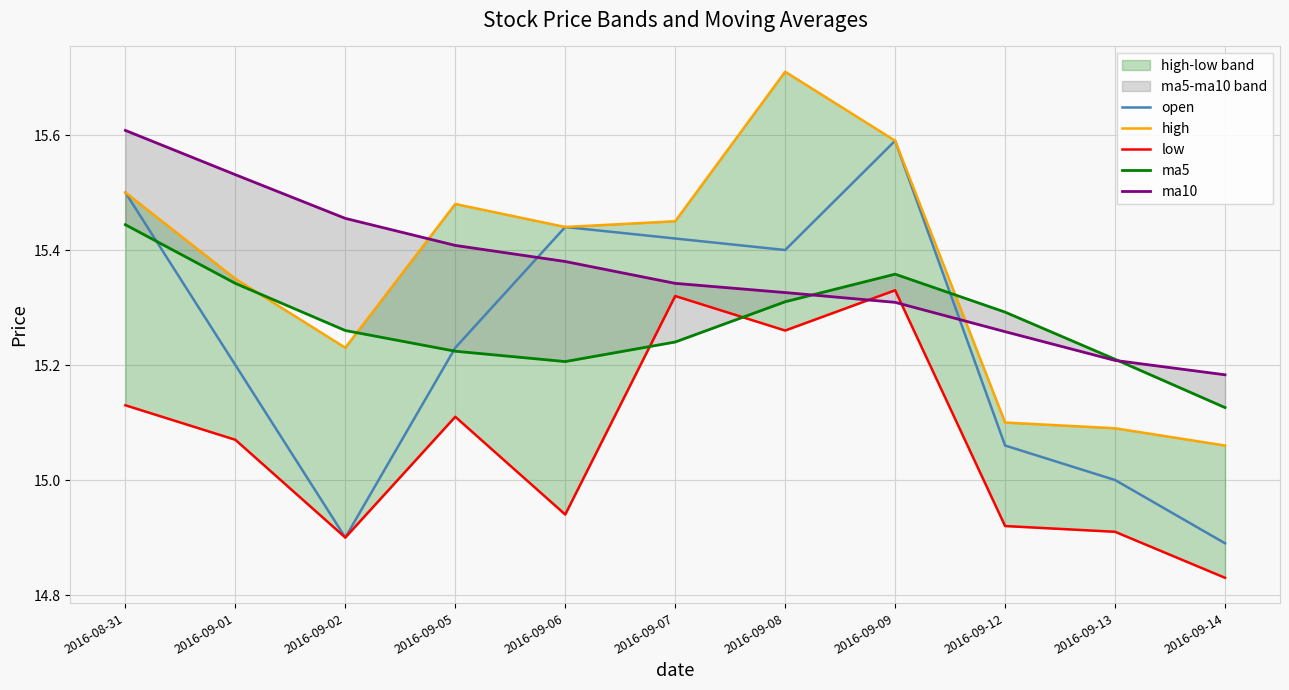

List the series in order of their peak value, highest first.

high, ma10, open, ma5, low